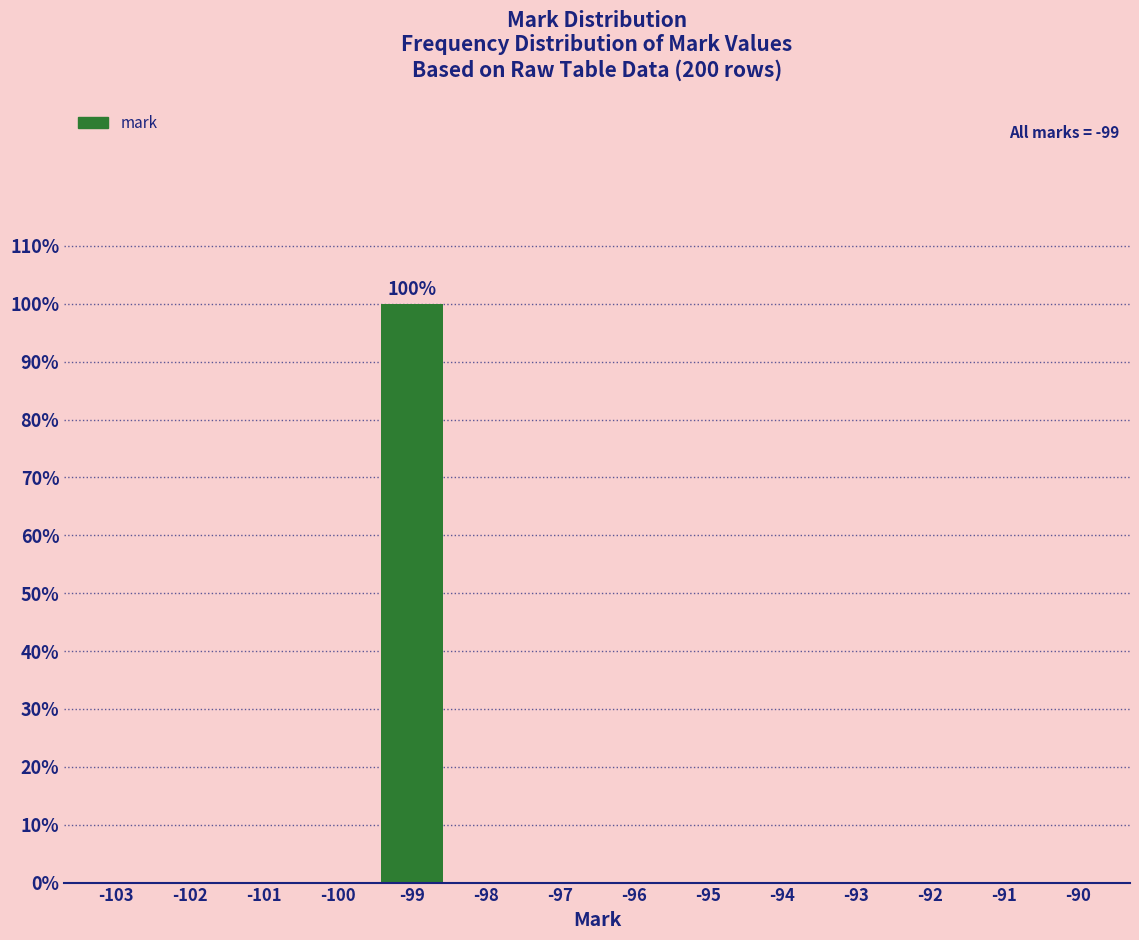

Reading left to right, extract all data points from this chart.

-103=0	-102=0	-101=0	-100=0	-99=100	-98=0	-97=0	-96=0	-95=0	-94=0	-93=0	-92=0	-91=0	-90=0